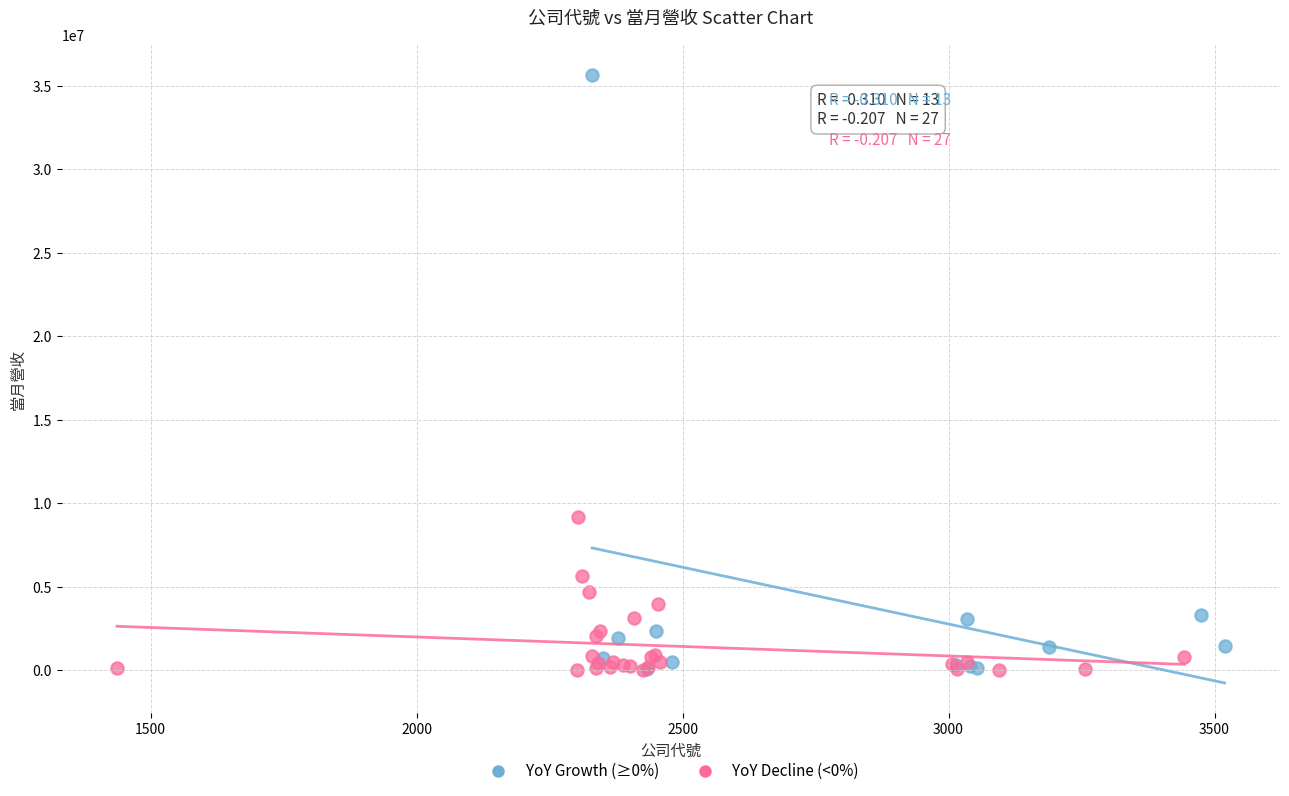

Which series contains the highest Y value?

YoY Growth (≥0%)